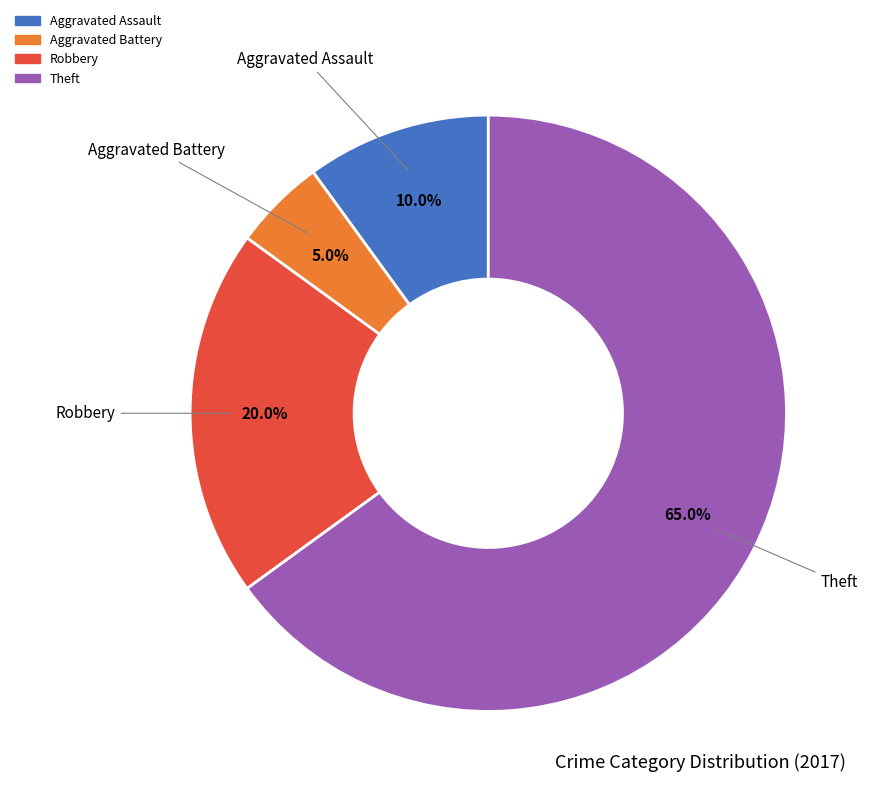

Is there any slice that represents more than half of the pie?

Yes